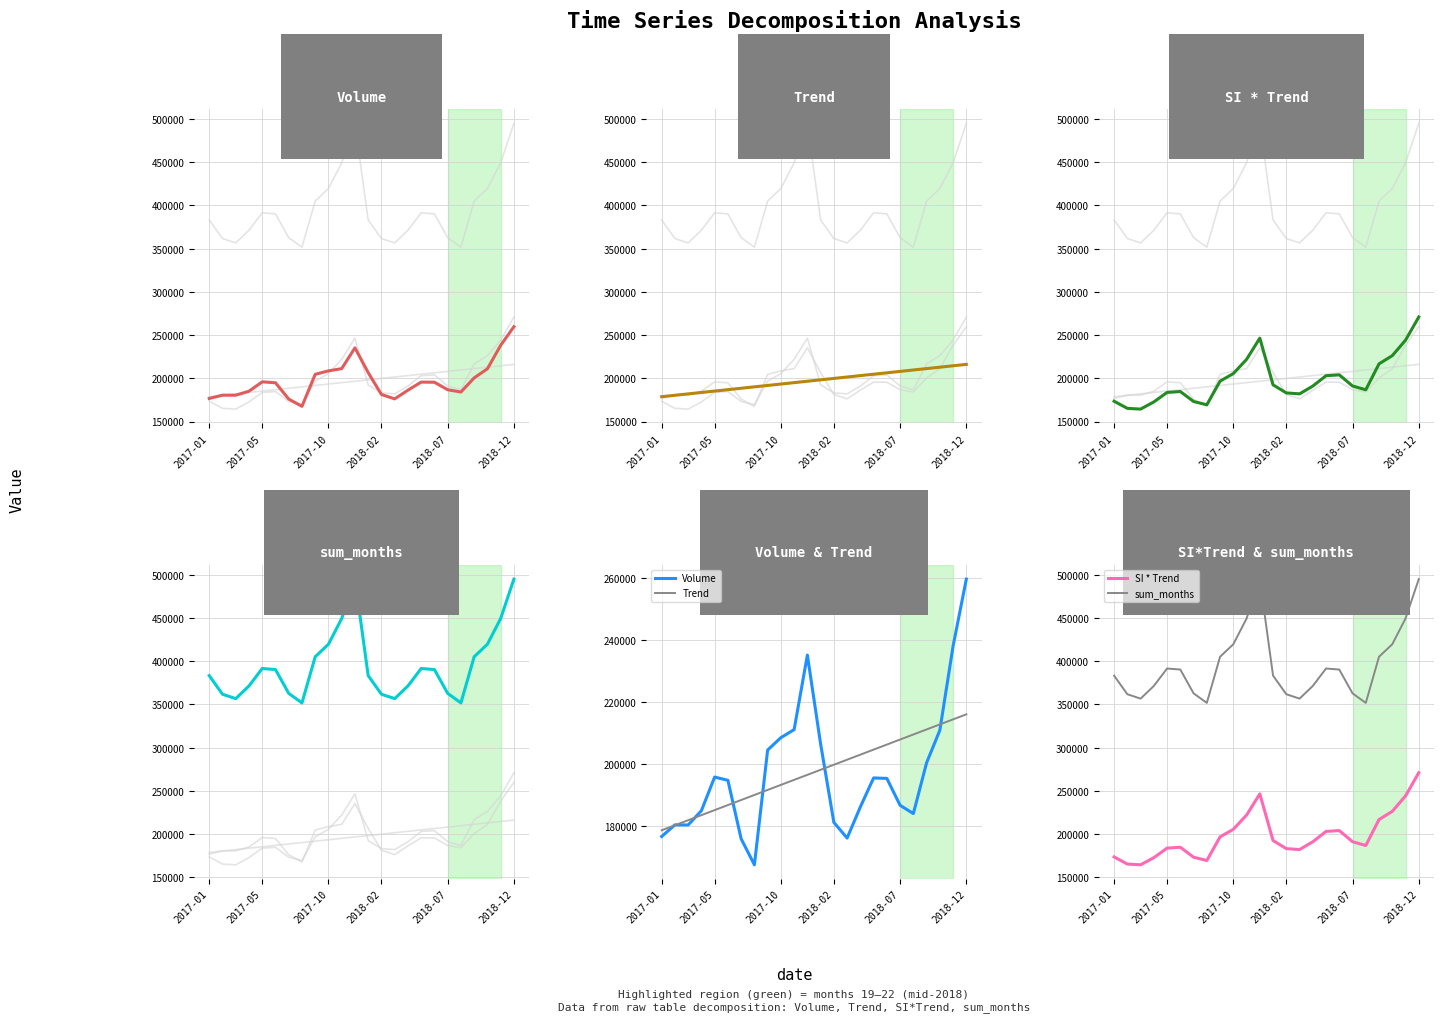

True or false: Trend has more than 2 points higher than both neighbors.

False